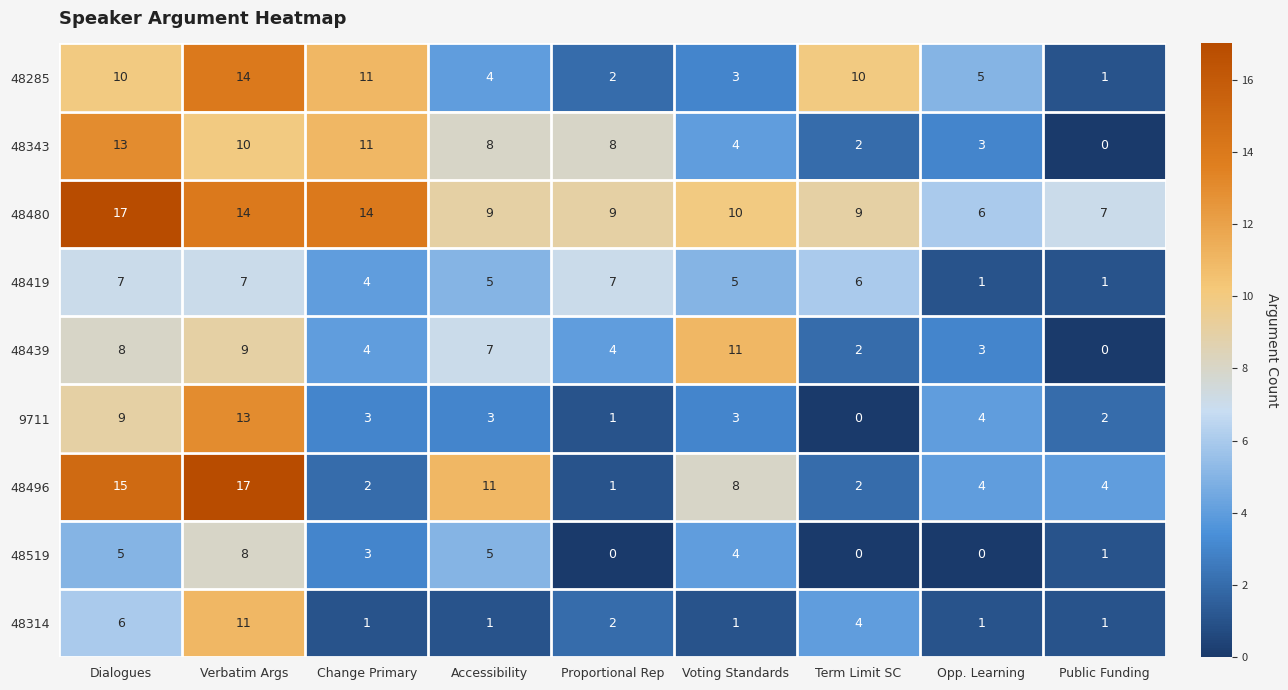

What is the difference between the 48480 values at Dialogues and Accessibility?

8